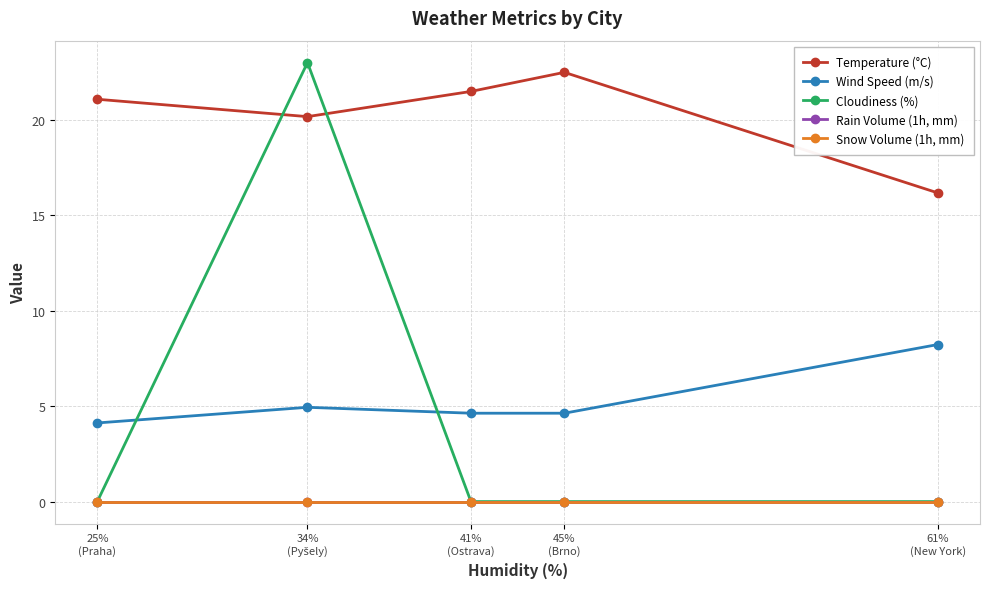

Is this an area chart (filled region under the line)?

No